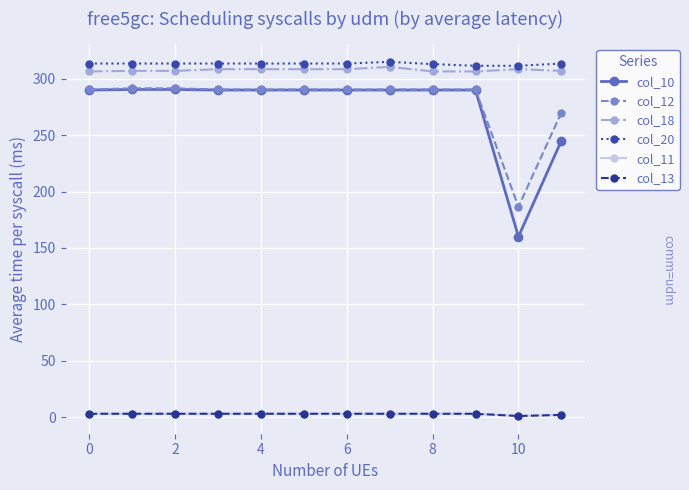

Does the chart have visible grid lines?

Yes